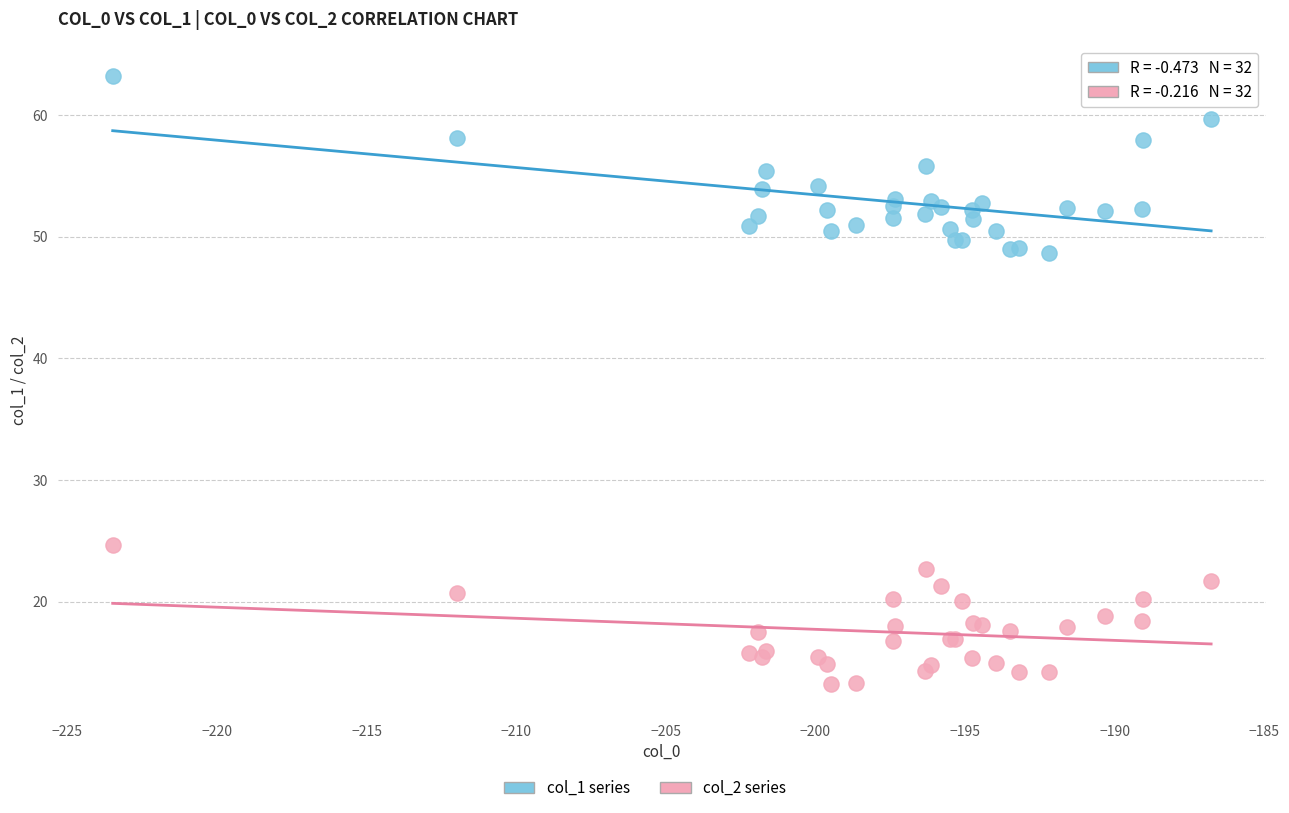

Which series contains the highest Y value?

col_1 series